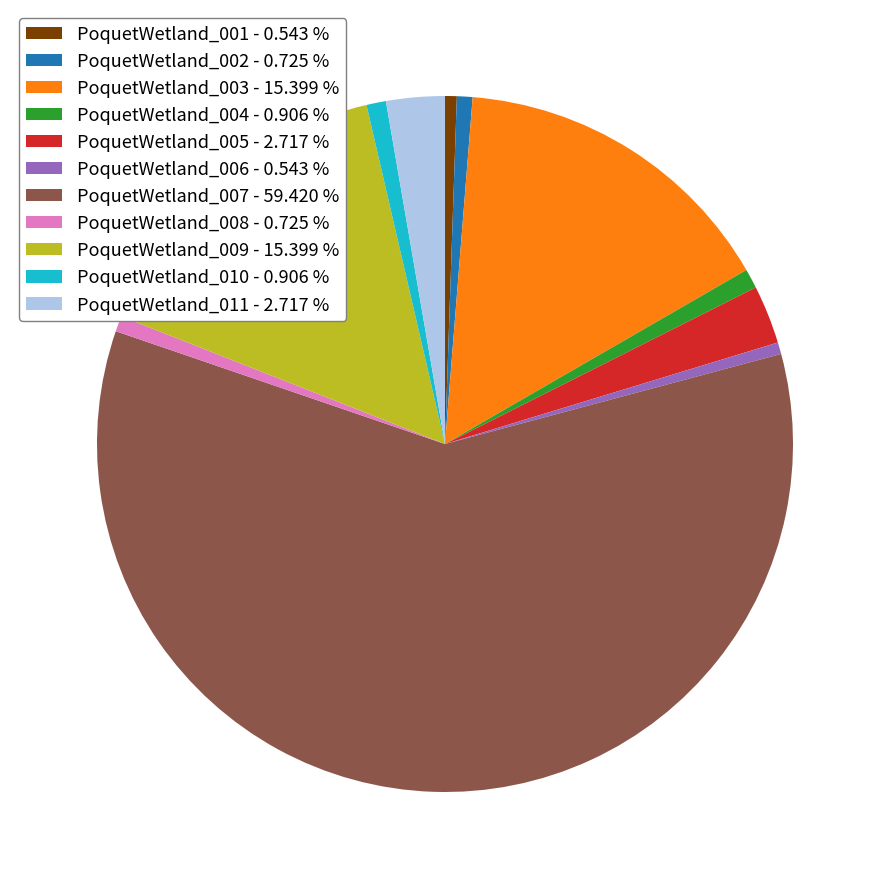

Is PoquetWetland_010 - 0.906 % the majority of the pie?

No